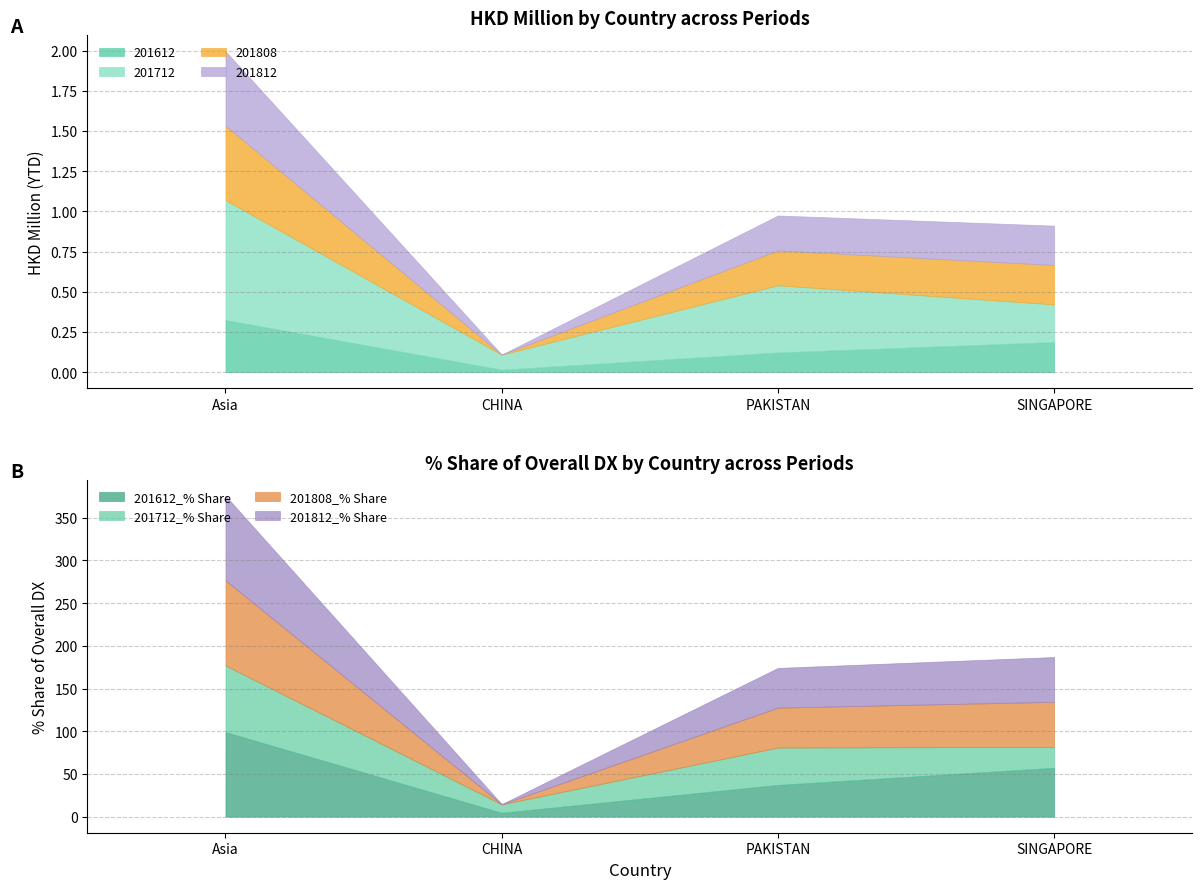

Reading left to right, extract all data points from this chart.

201612: Asia=0.3	CHINA=0.0	PAKISTAN=0.1	SINGAPORE=0.2
201712: Asia=0.7	CHINA=0.1	PAKISTAN=0.4	SINGAPORE=0.2
201808: Asia=0.5	CHINA=0.0	PAKISTAN=0.2	SINGAPORE=0.2
201812: Asia=0.5	CHINA=0.0	PAKISTAN=0.2	SINGAPORE=0.2